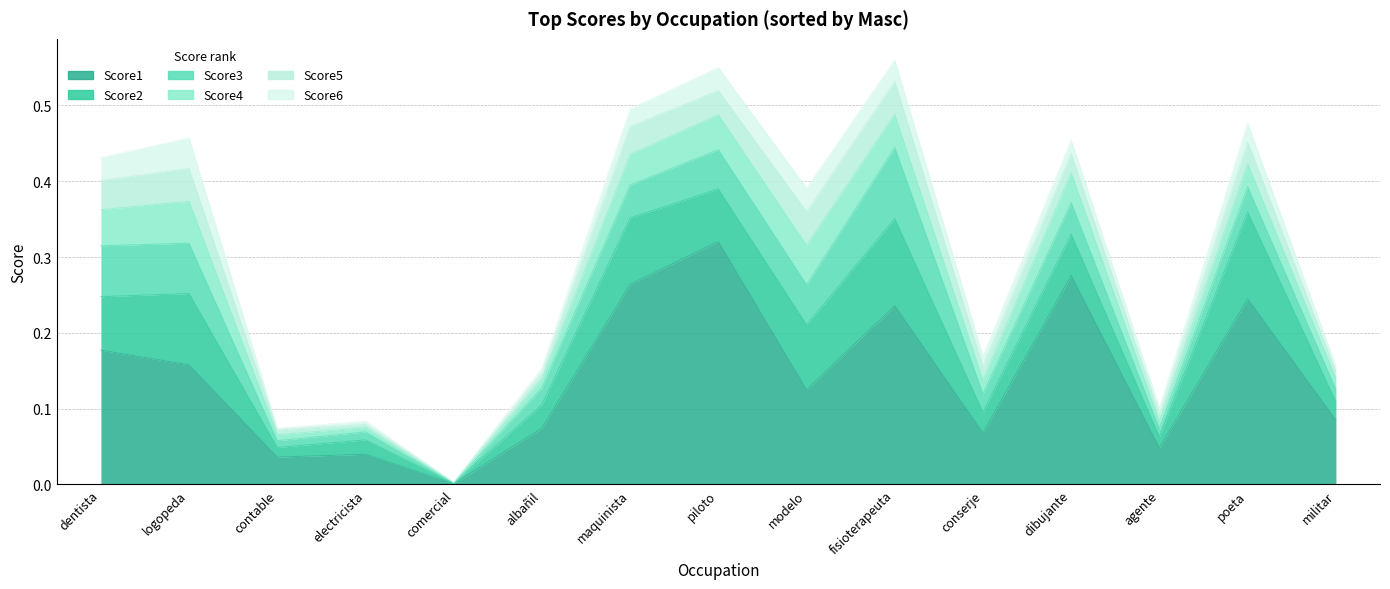

What is the label of the 8th point from the right?

piloto